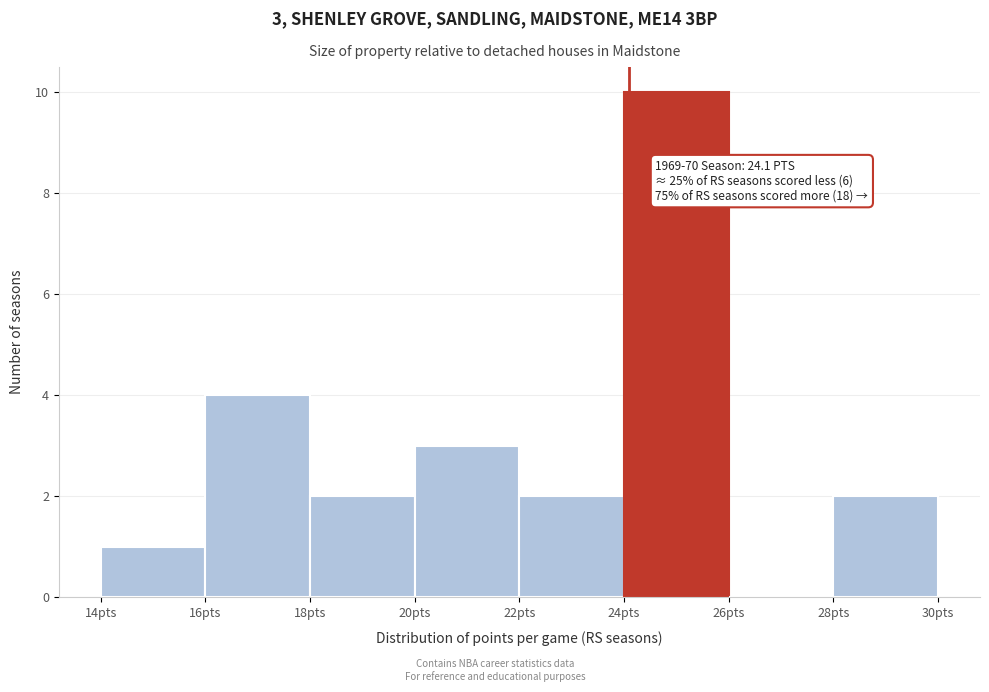

Which range on the x-axis has the tallest bar?

24 to 26